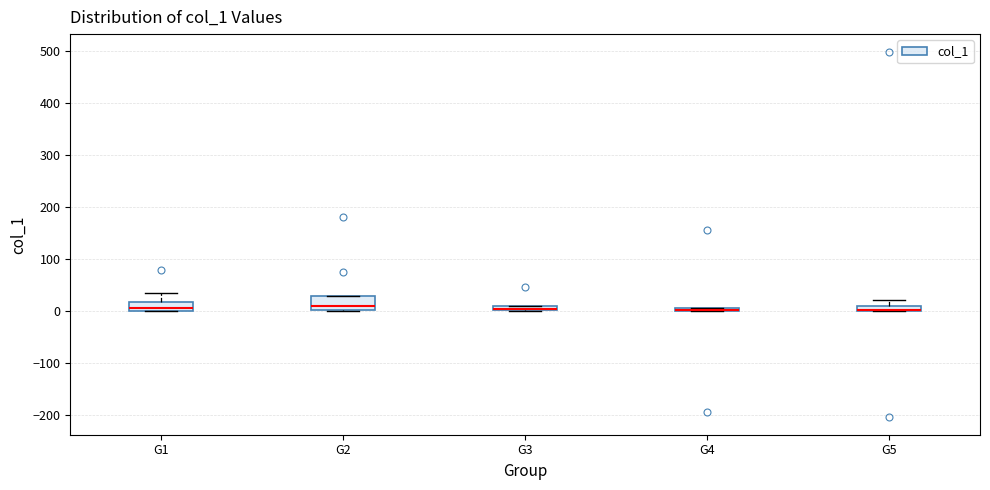

Where is the upper edge of the box for G5 on the y-axis? The values are not printed on the chart, so give them approximately, as read against the axis.

10